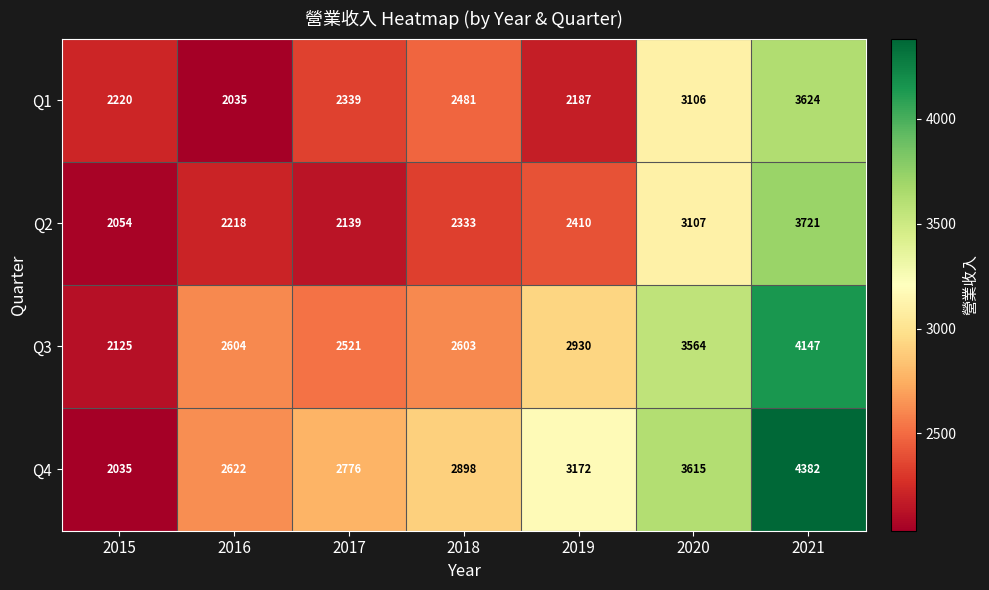

What is the smallest value displayed?

2035